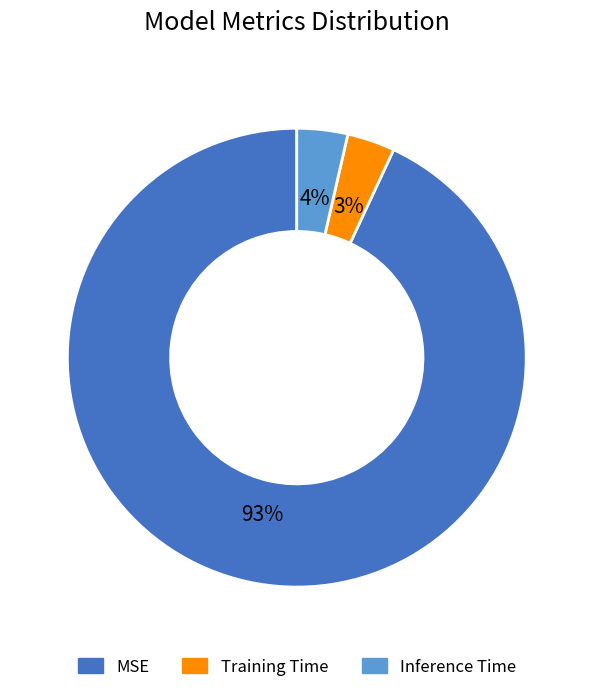

Between Training Time and MSE, which is larger?

MSE